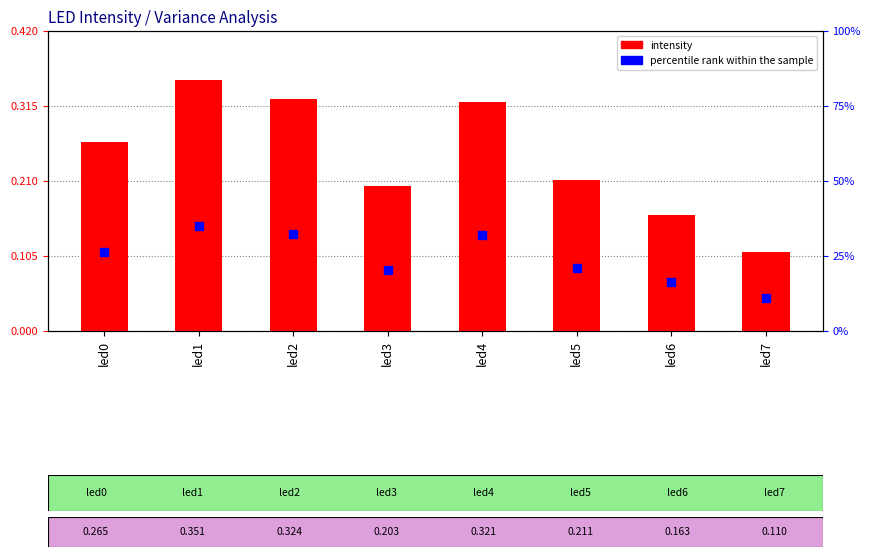

Is the value of intensity at led4 greater than the value of percentile rank within the sample at led6?

No